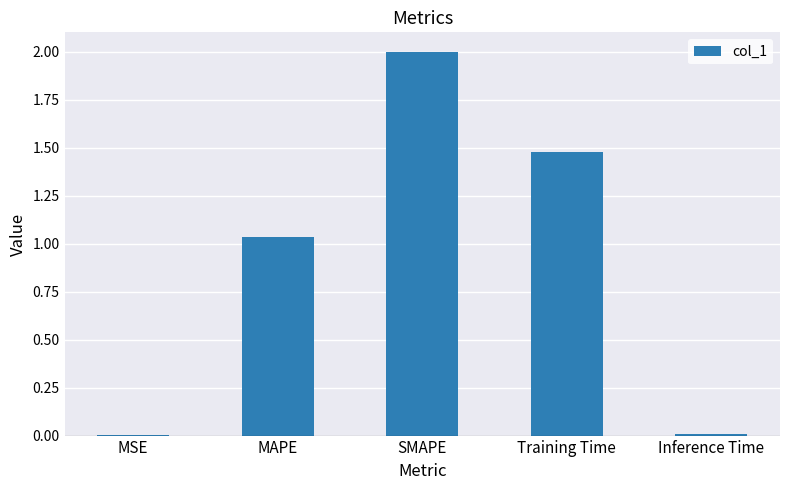

Is it true that the value at SMAPE is 2.0?

True